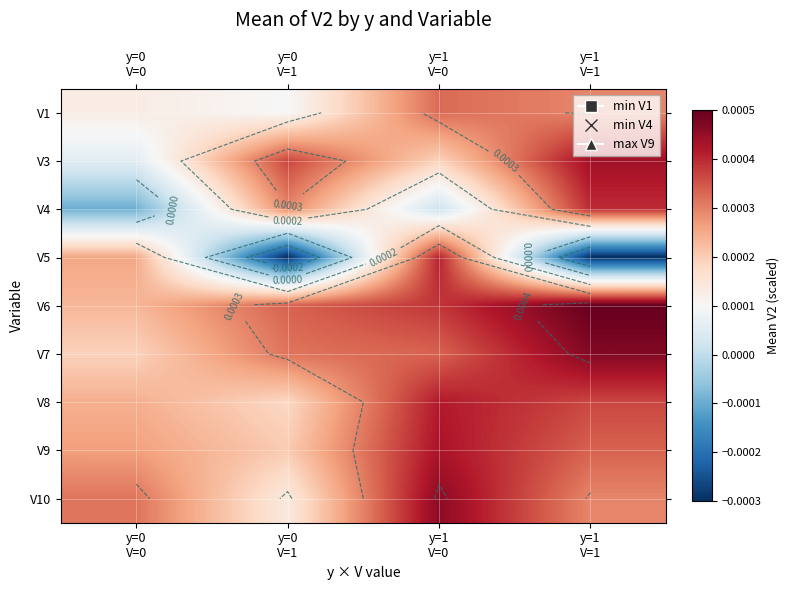

Which category has the highest value across all series?

y=1
V=1